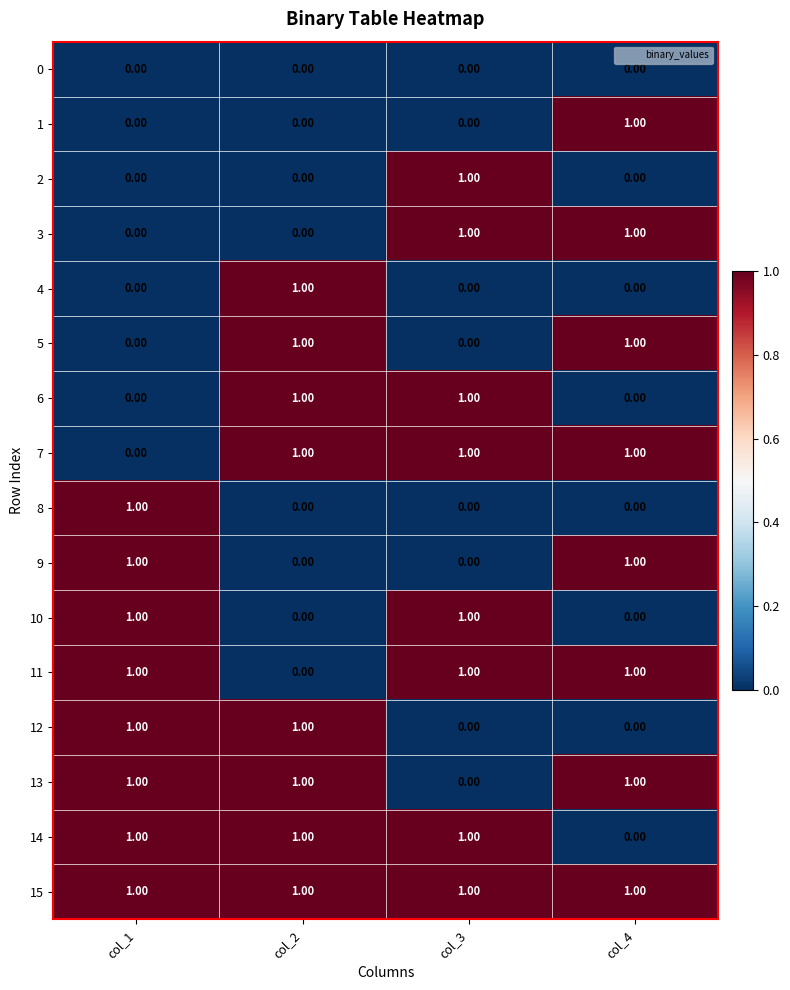

What is the spread (max minus min) of values at col_2?

1